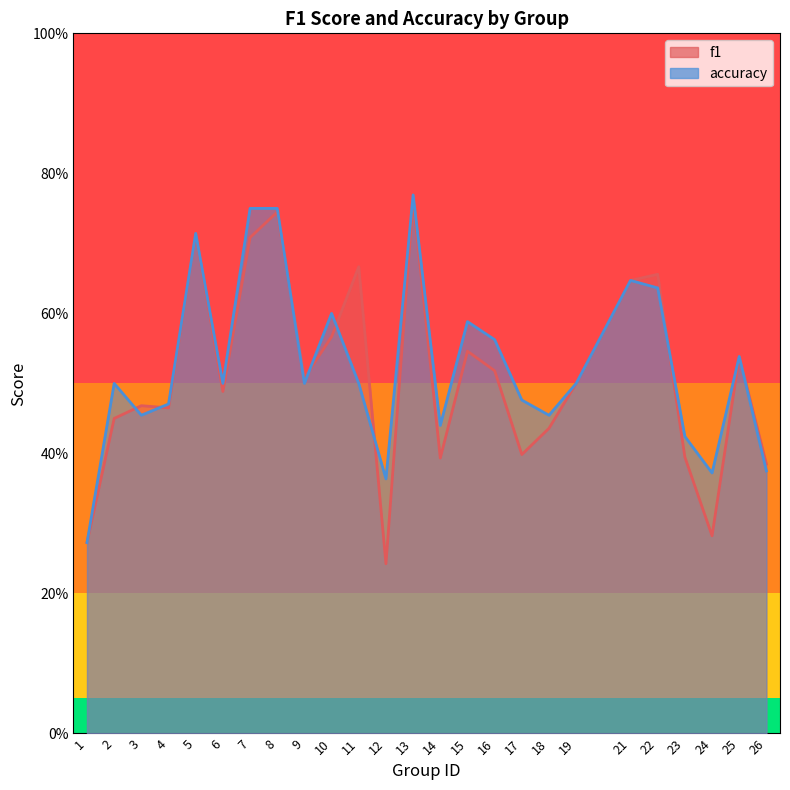

How many interior local peaks does the f1 series have?

8